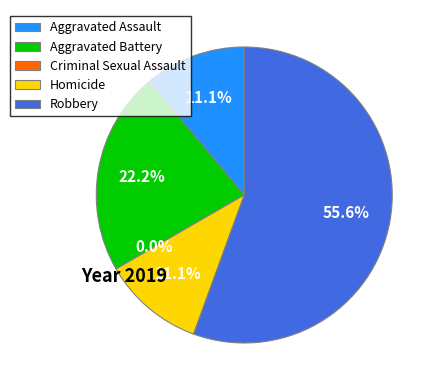

Rank the categories by value from lowest to highest.

Criminal Sexual Assault, Aggravated Assault, Homicide, Aggravated Battery, Robbery